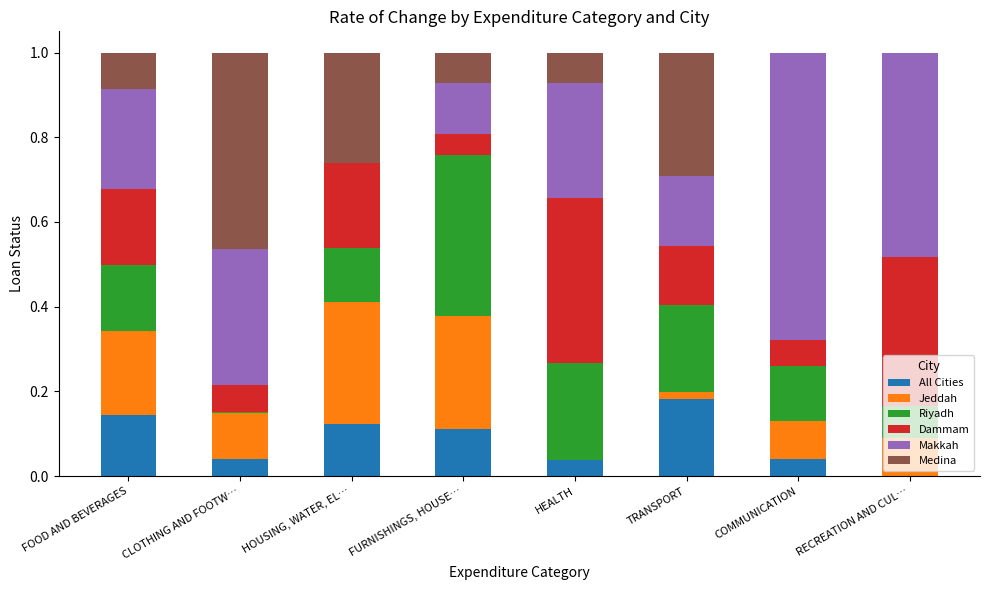

What is the total value across all series at HEALTH?

1.0